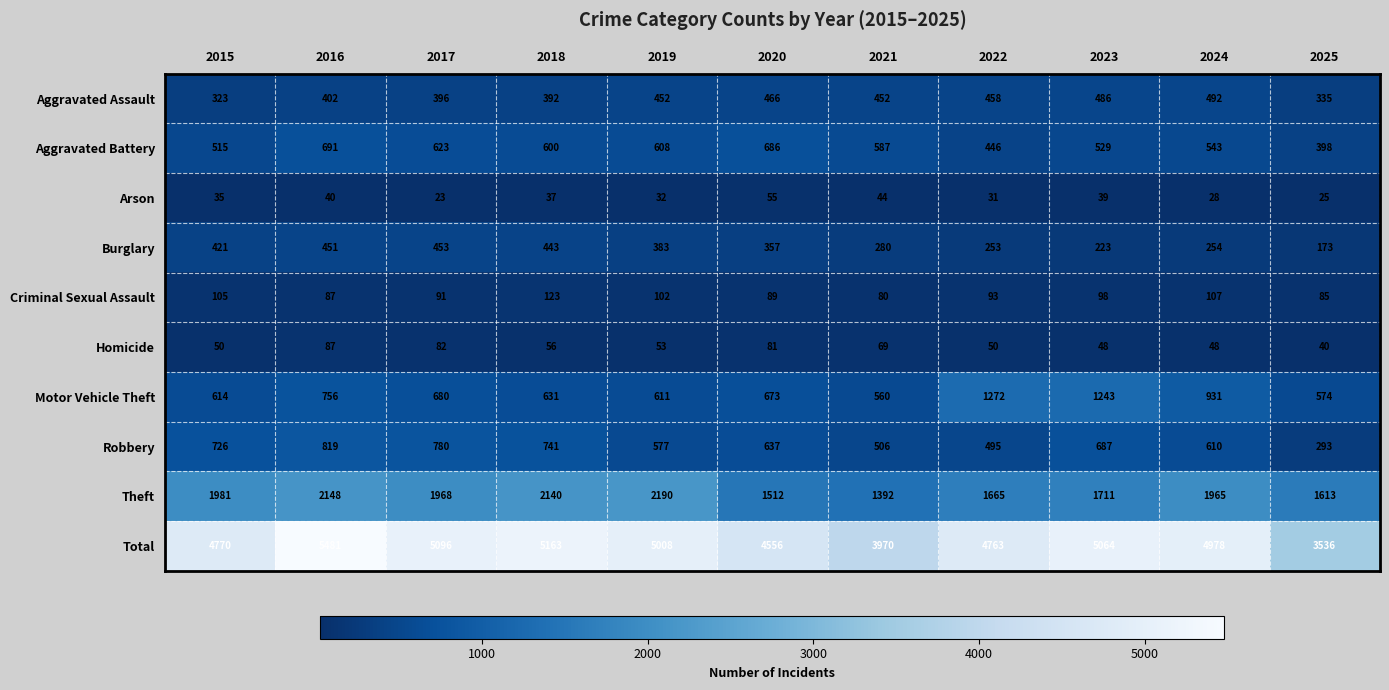

Which series has the widest spread of values?

Total